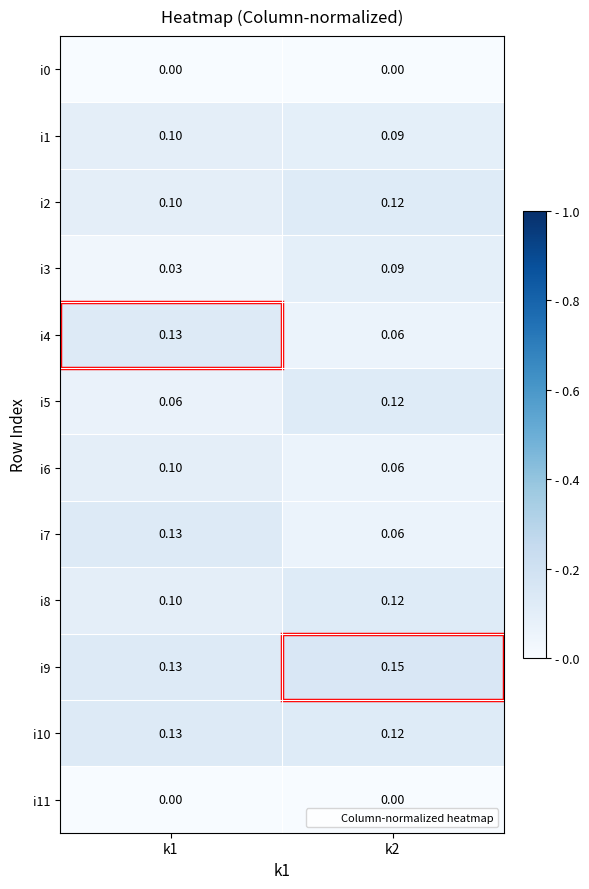

At which category is the sum across all series the highest?

k1